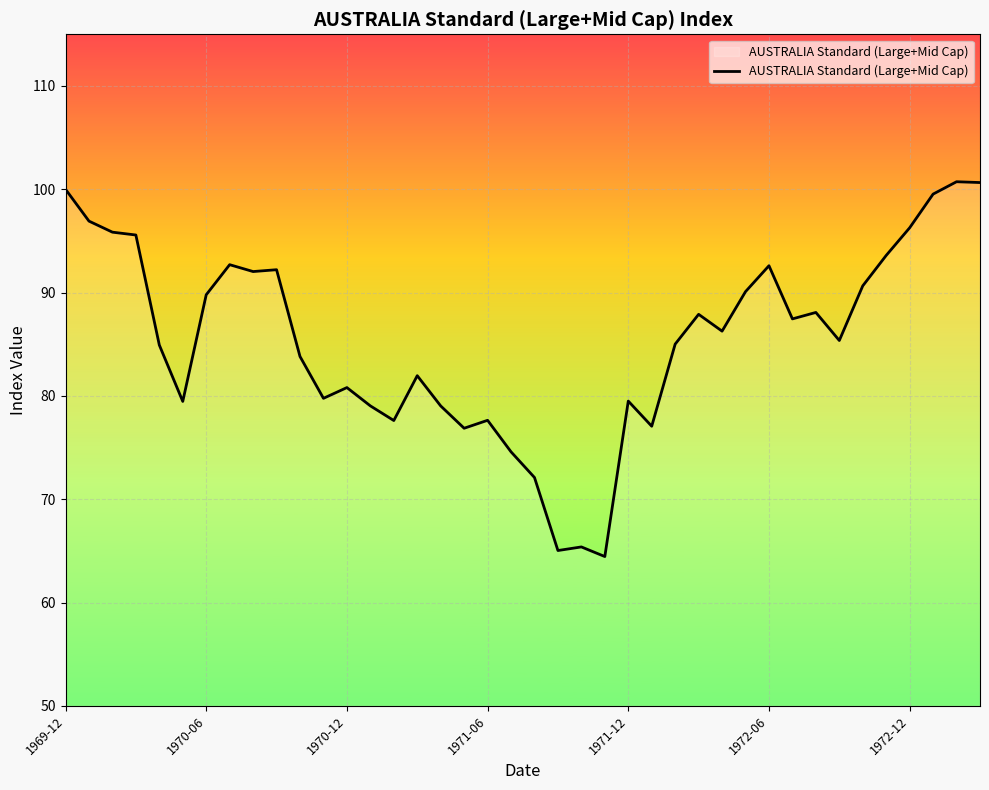

What is the maximum value shown in the chart?

100.7